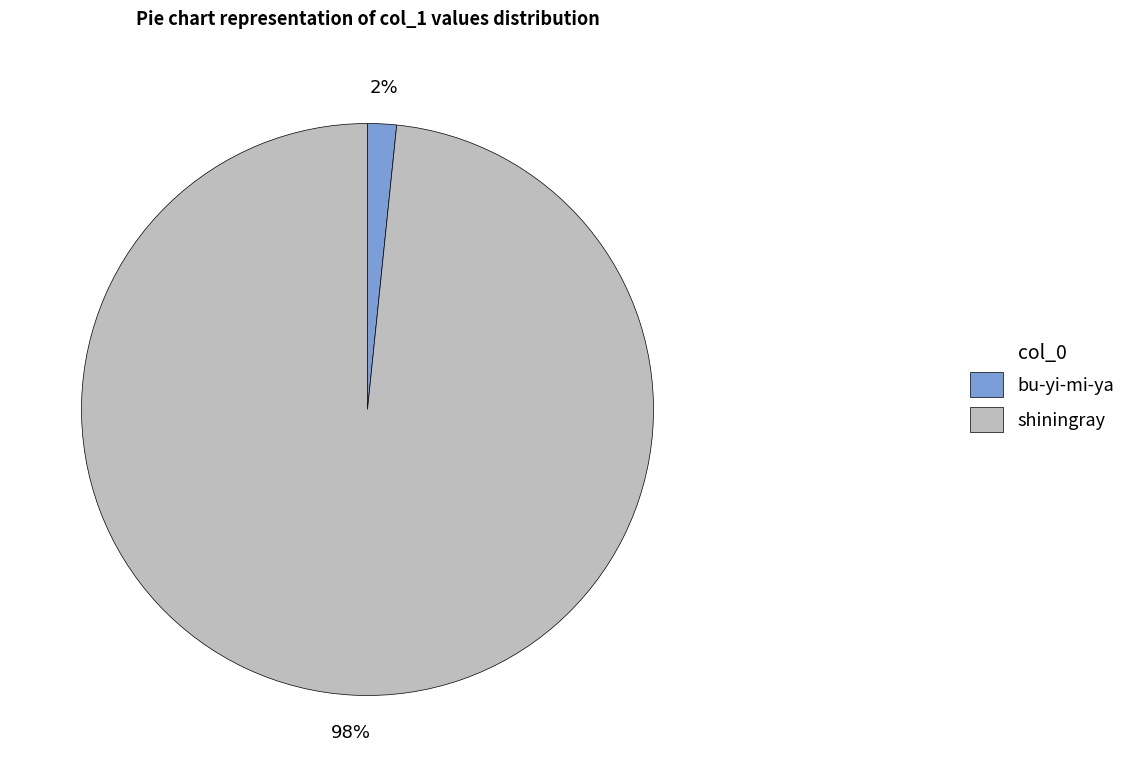

To the nearest percent, what percentage of the pie is bu-yi-mi-ya?

2%